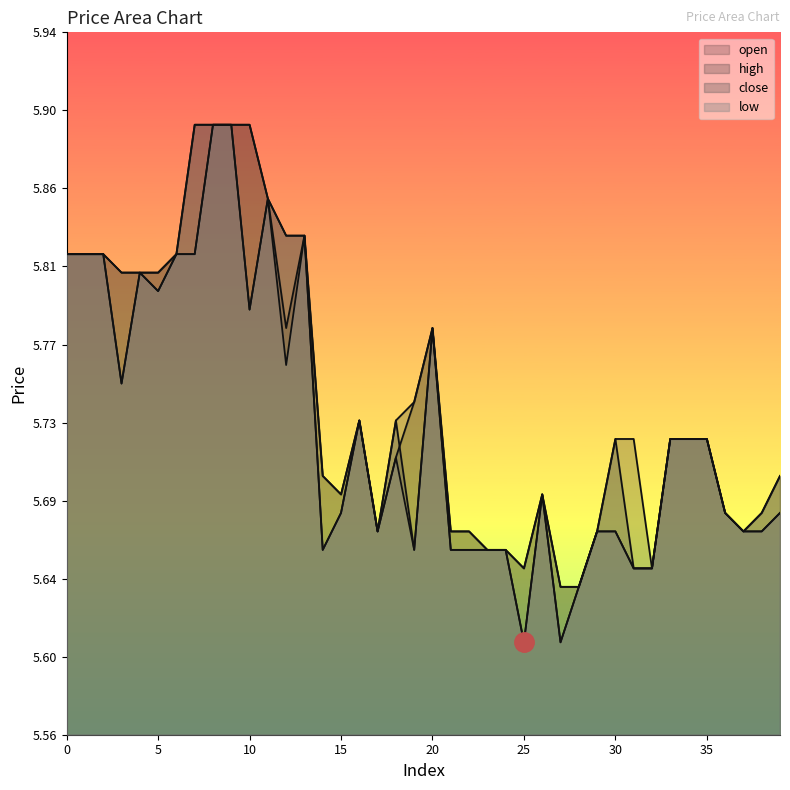

What is the minimum value for high?

5.6